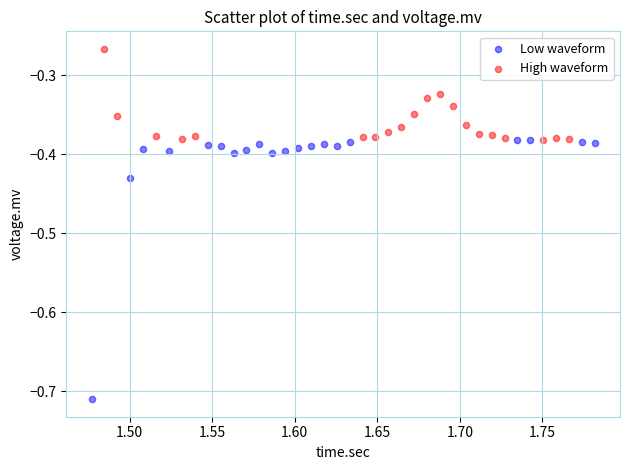

Which series contains the lowest Y value?

Low waveform